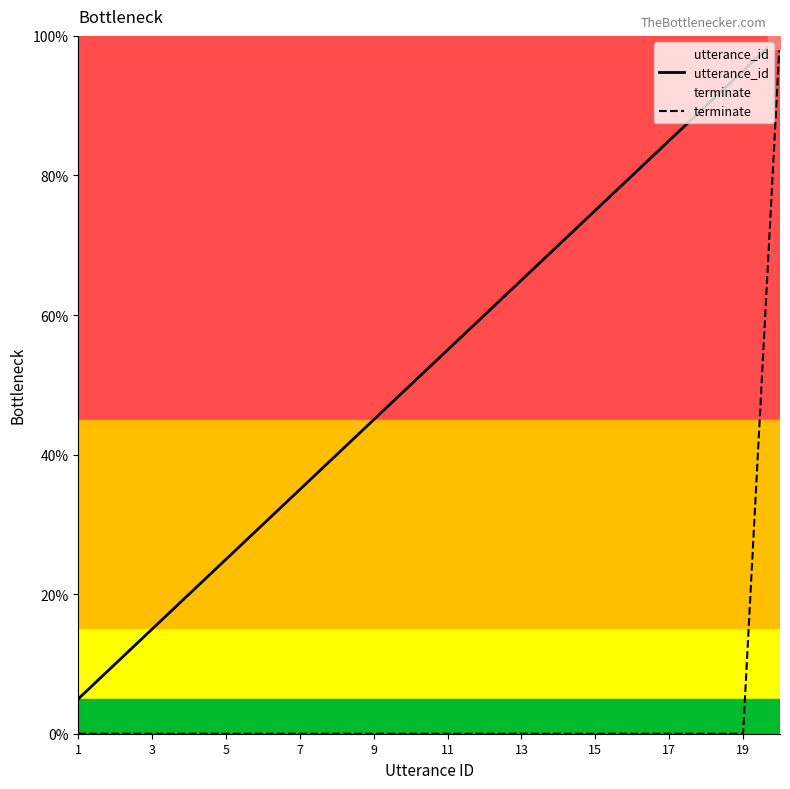

Where does the utterance_id series first go above 55?

11